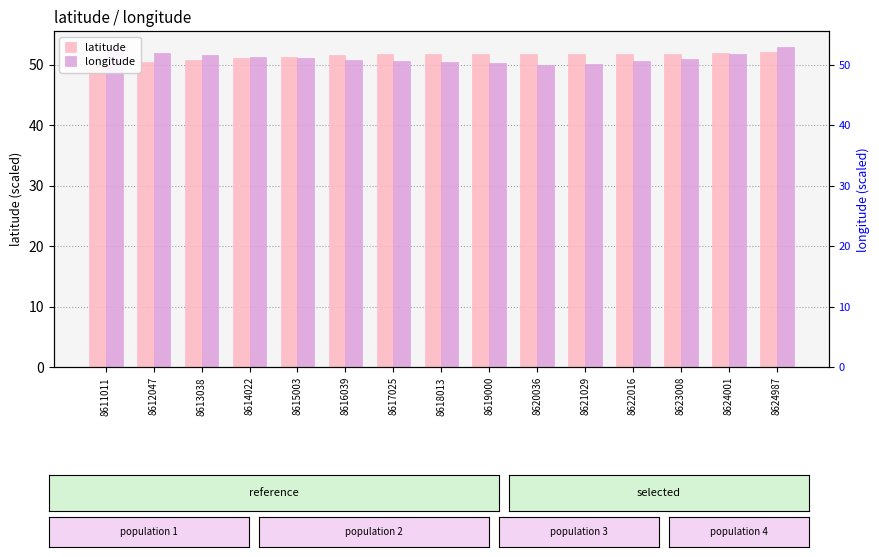

Is it true that latitude equals 32.9 at 8624001?

False